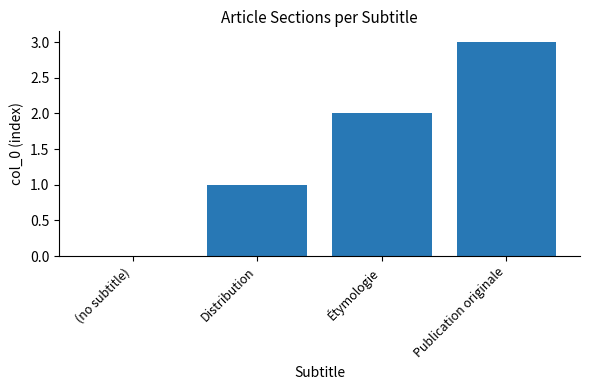

What is the maximum value shown in the chart?

3